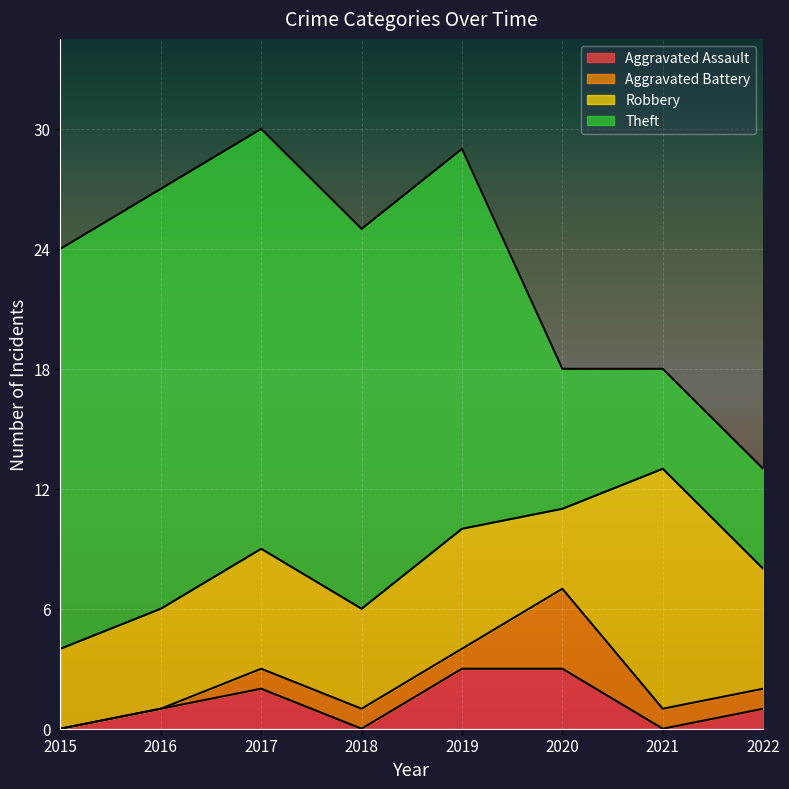

True or false: Aggravated Battery and Theft cross at least once.

False